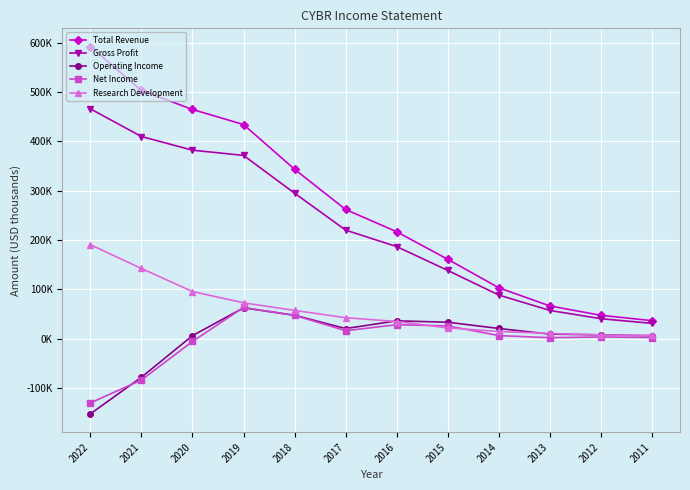

What is the sum of the Research Development values at 2013 and 2017?

52800